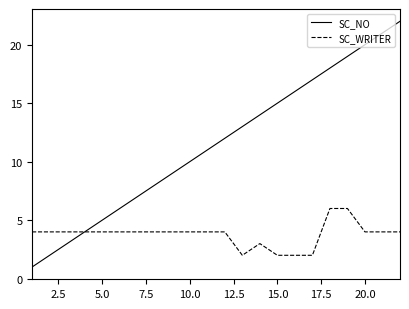

Which series has the widest spread of values?

SC_NO